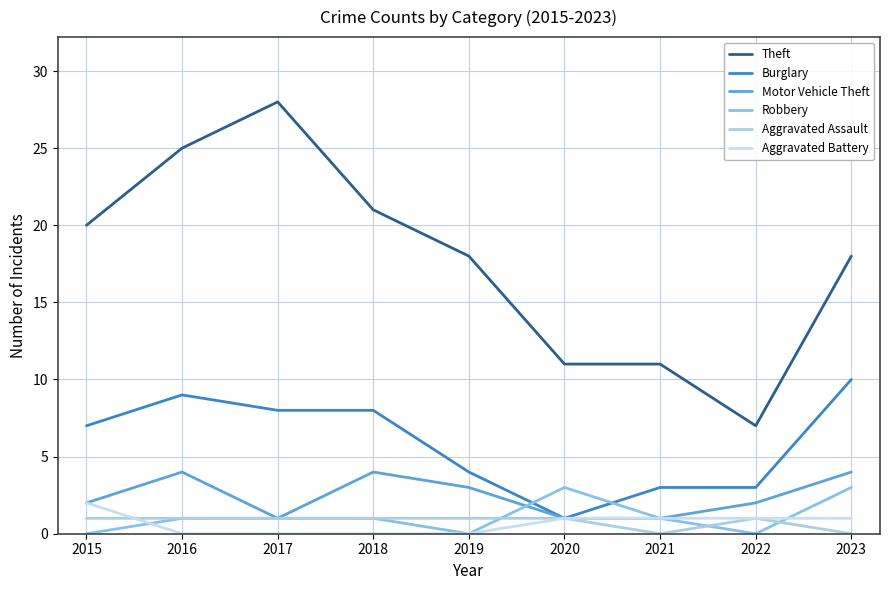

True or false: Burglary has a value of 10 at 2023.

True